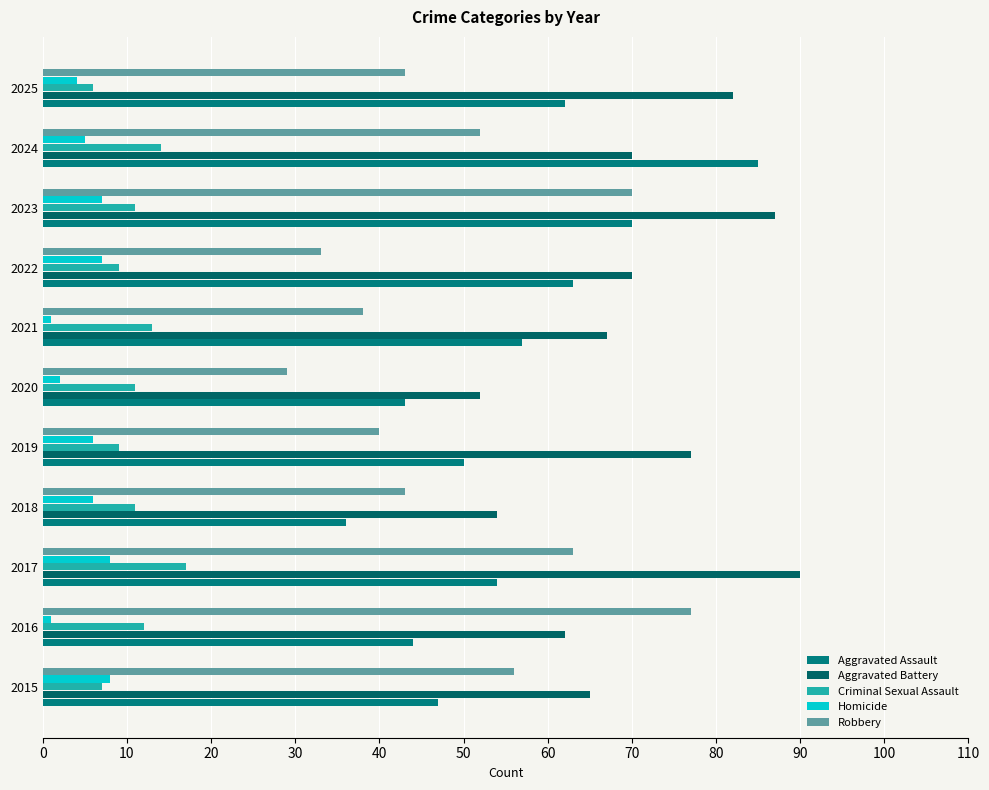

How many distinct data groups are displayed?

5